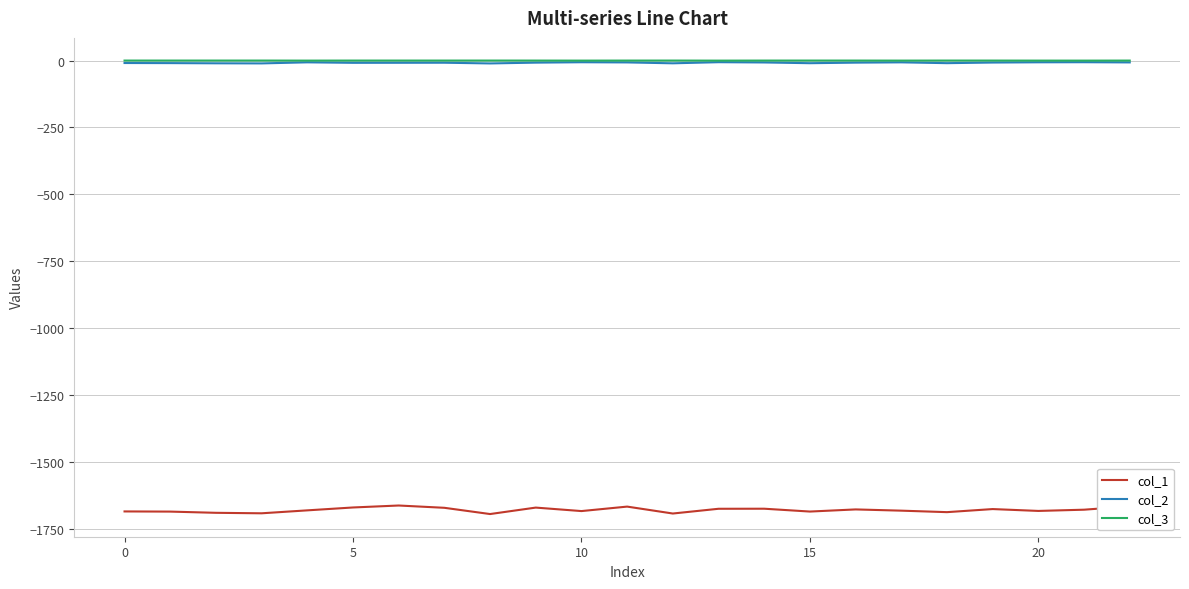

How many lines are shown in the chart?

3